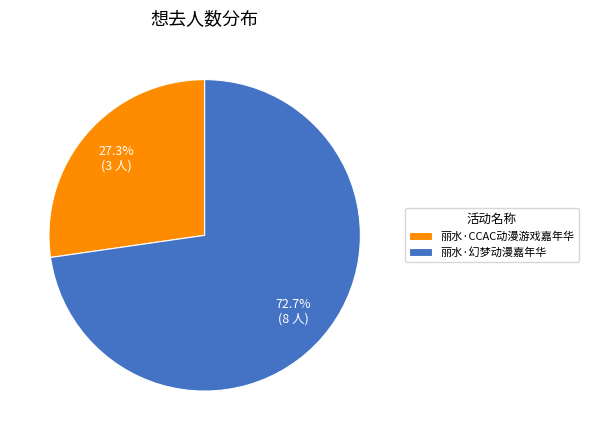

Combined, what portion of the pie is 丽水·幻梦动漫嘉年华 and 丽水·CCAC动漫游戏嘉年华?

100.0%